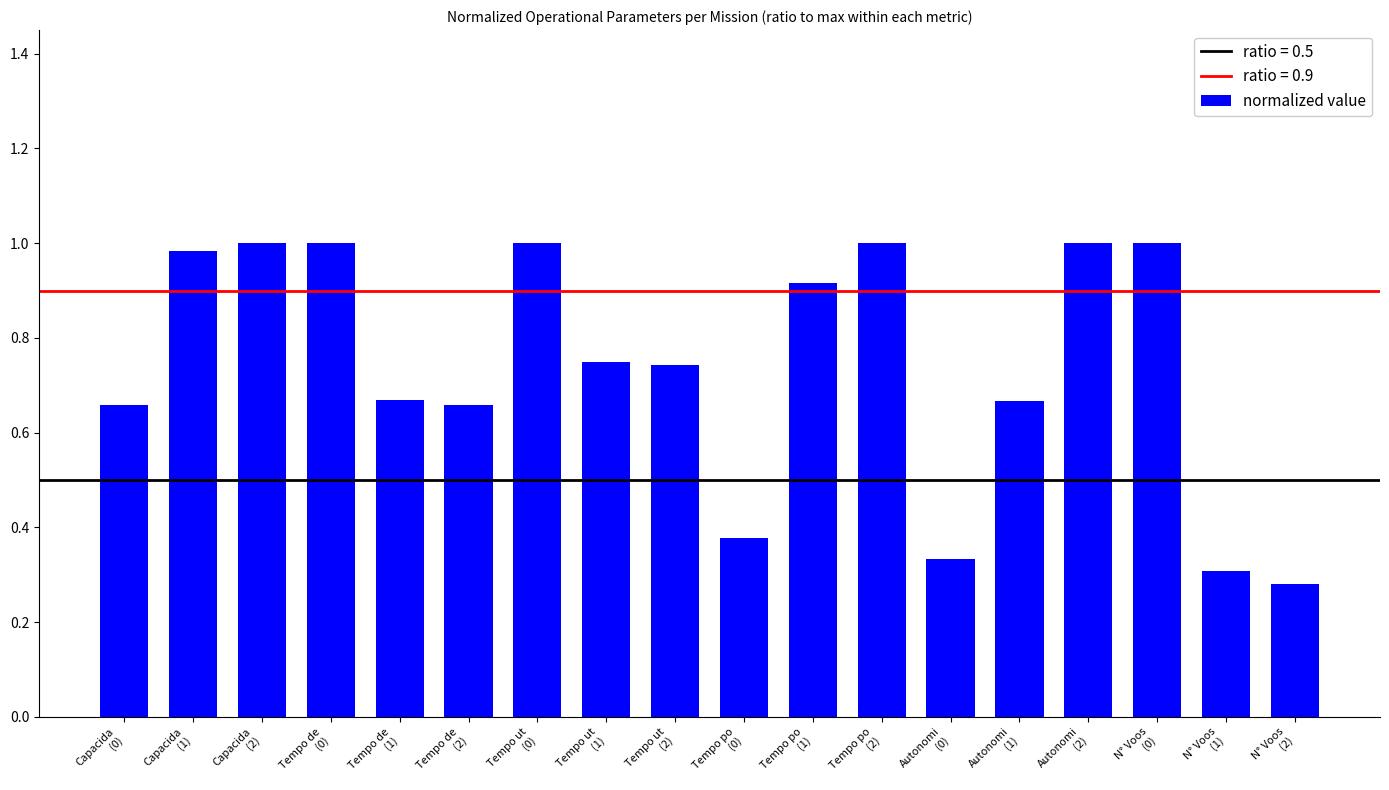

What is the label of the 6th bar from the left?

Tempo de
(2)